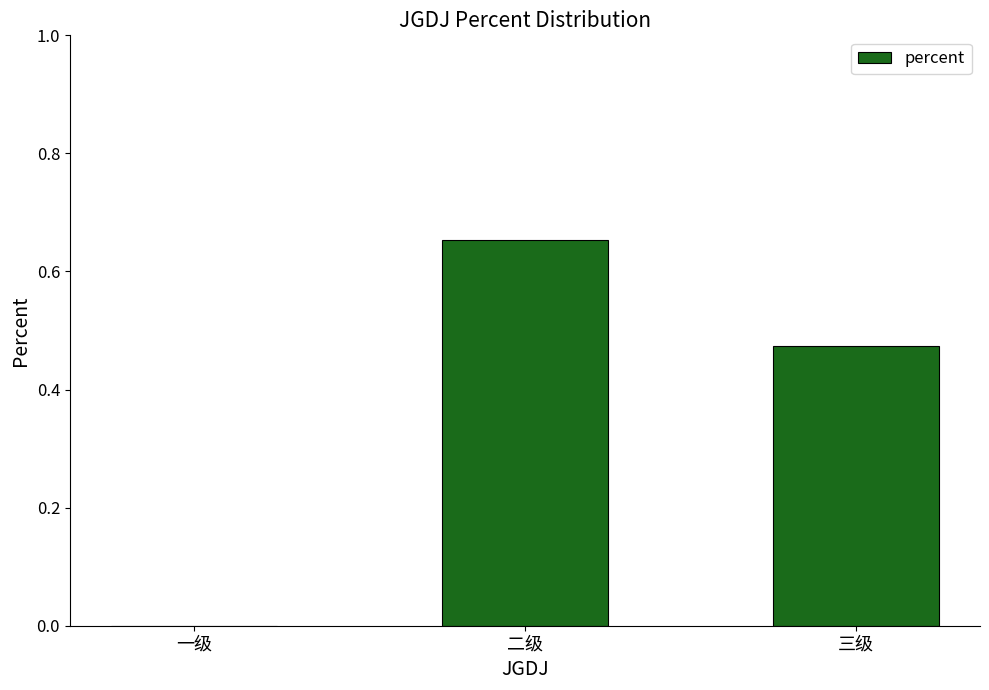

How many data points does each series have?

3